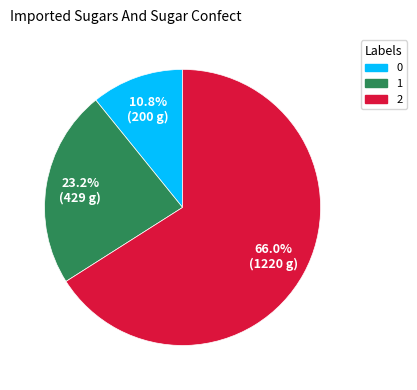

What percentage is the 2 slice, to the nearest percent?

66%